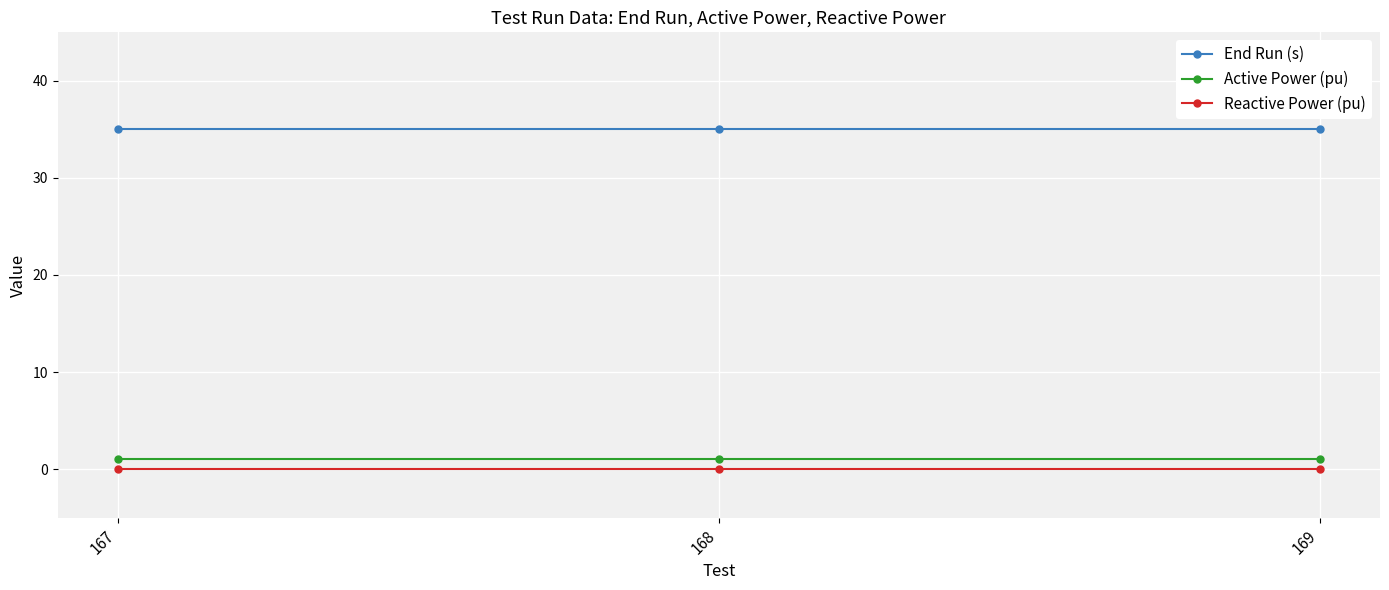

What is the sum of all Active Power (pu) values?

3